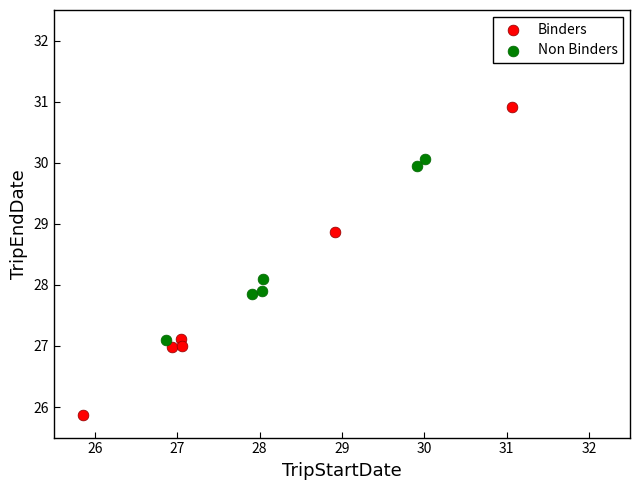

Which series has the largest Y range (max minus min)?

Binders